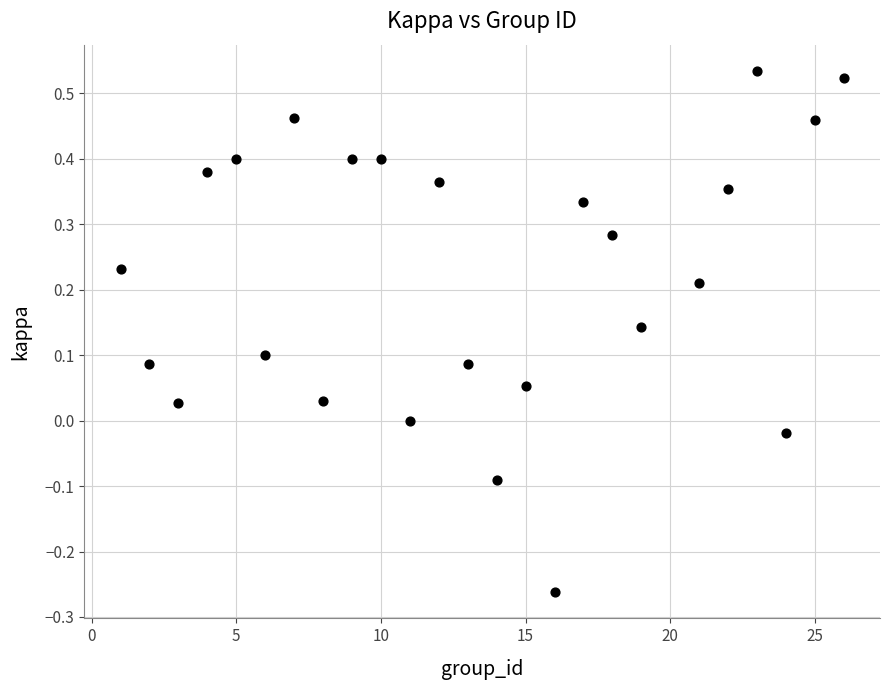

What is the range of Y values (max minus min)?

0.8